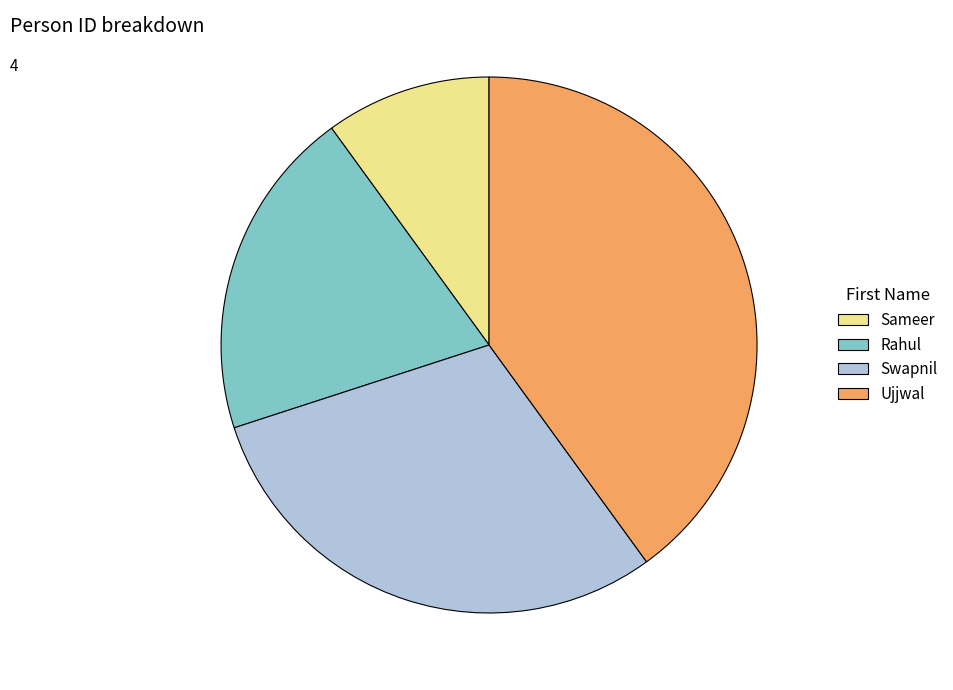

Rank the categories by value from highest to lowest.

Ujjwal, Swapnil, Rahul, Sameer